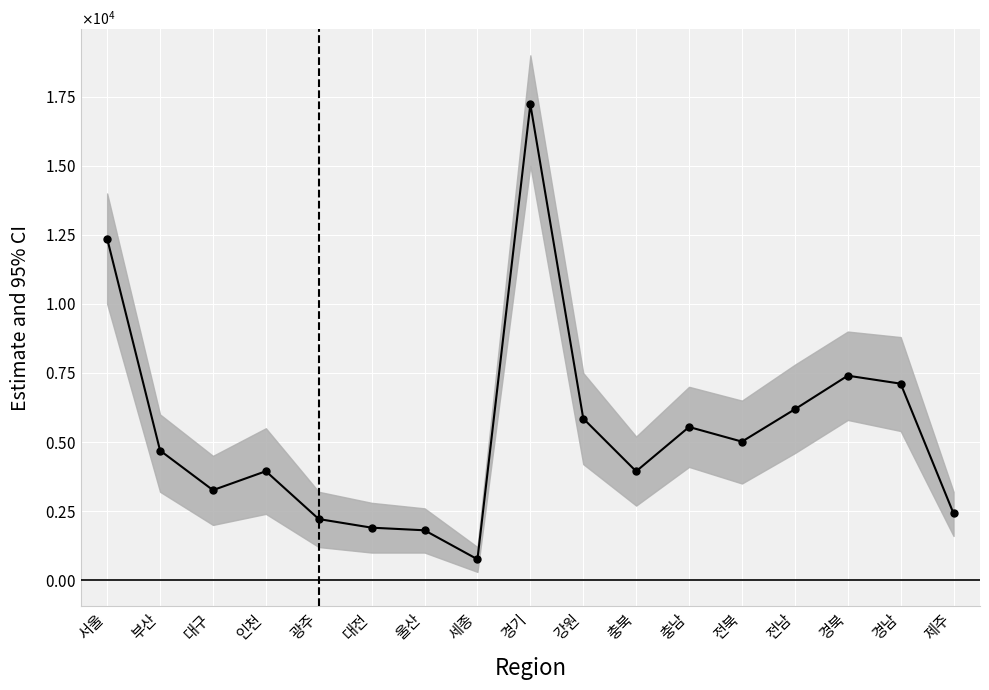

What is the difference between the maximum and minimum values?

16469